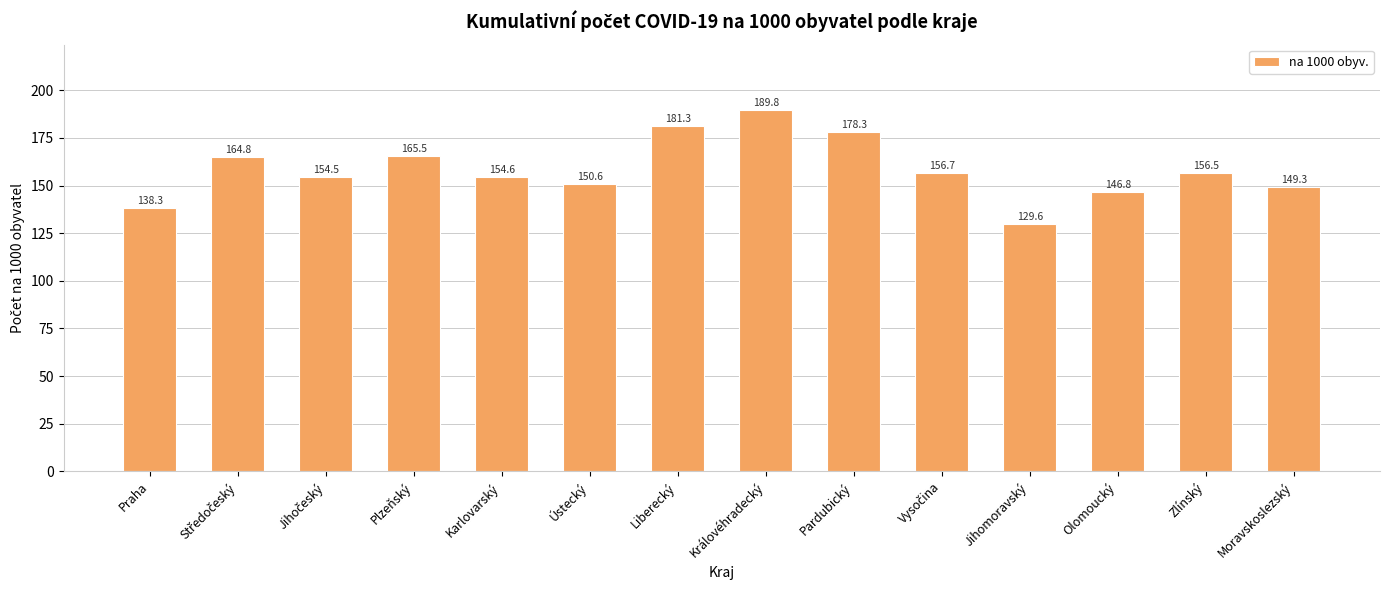

What is the label of the 11th bar from the left?

Jihomoravský